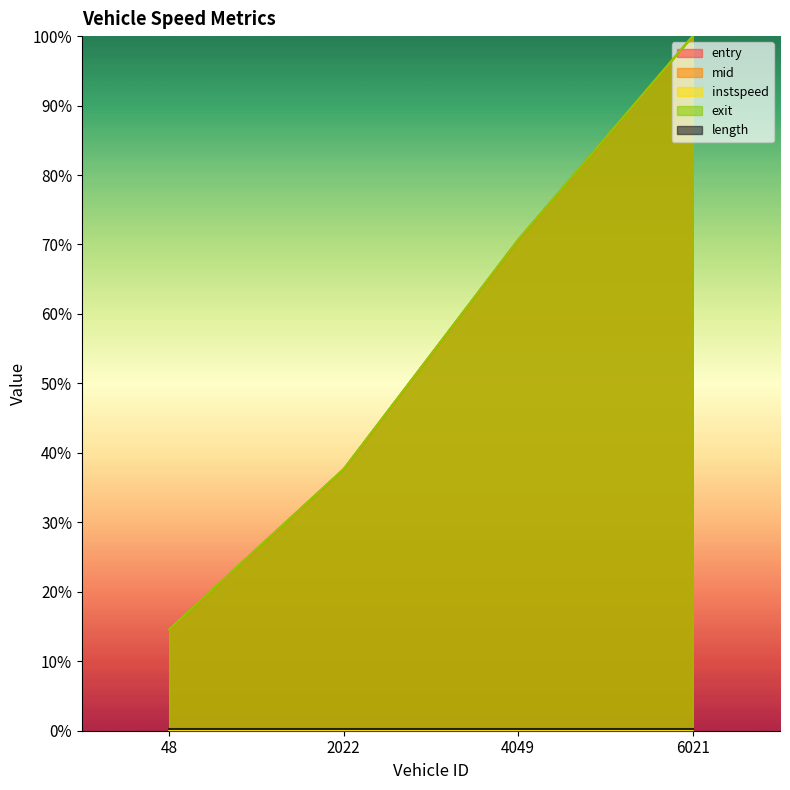

Between 48 and 6021, which series saw the biggest shift?

entry